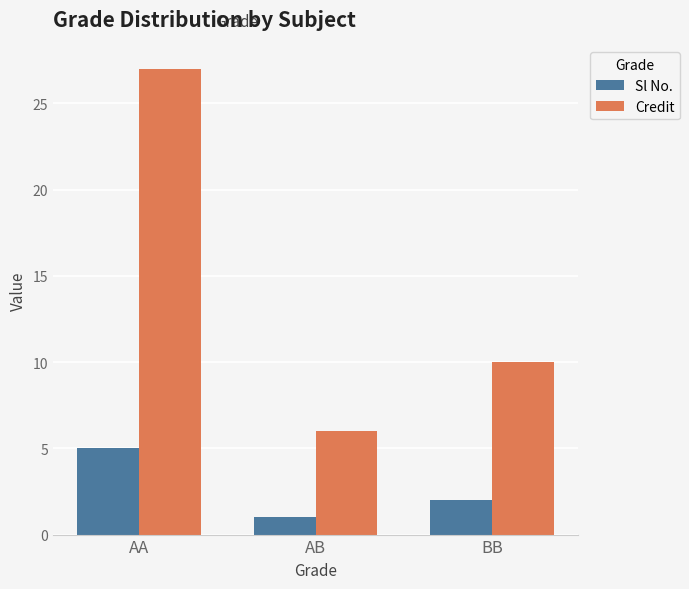

Is it true that Sl No. equals 2 at BB?

True